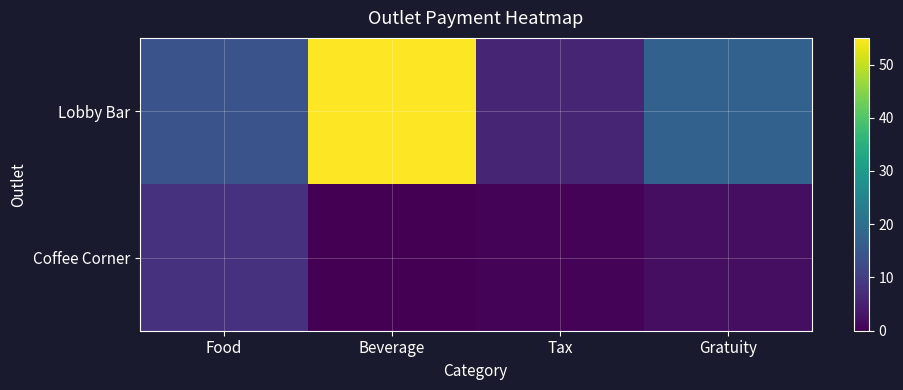

Which series has the largest total across all categories?

Lobby Bar